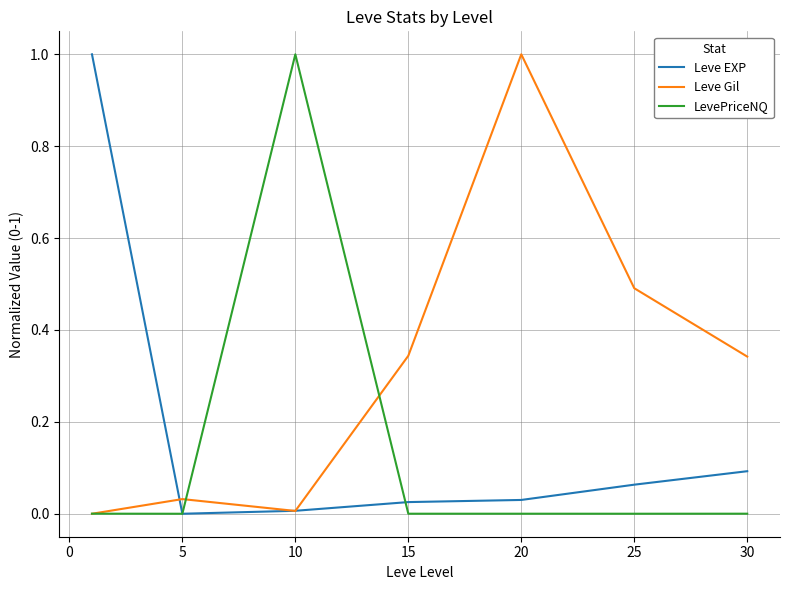

Is this an area chart (filled region under the line)?

No